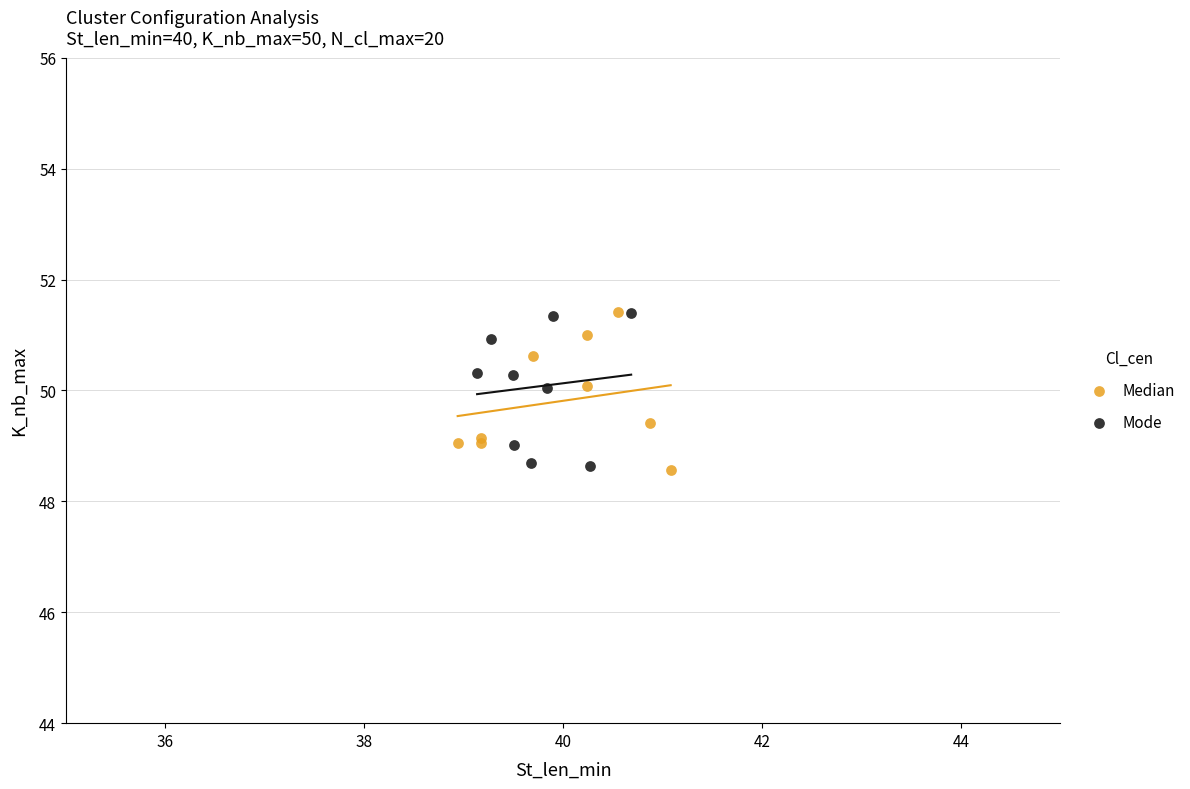

What are all the series names shown in the legend?

Median, Mode